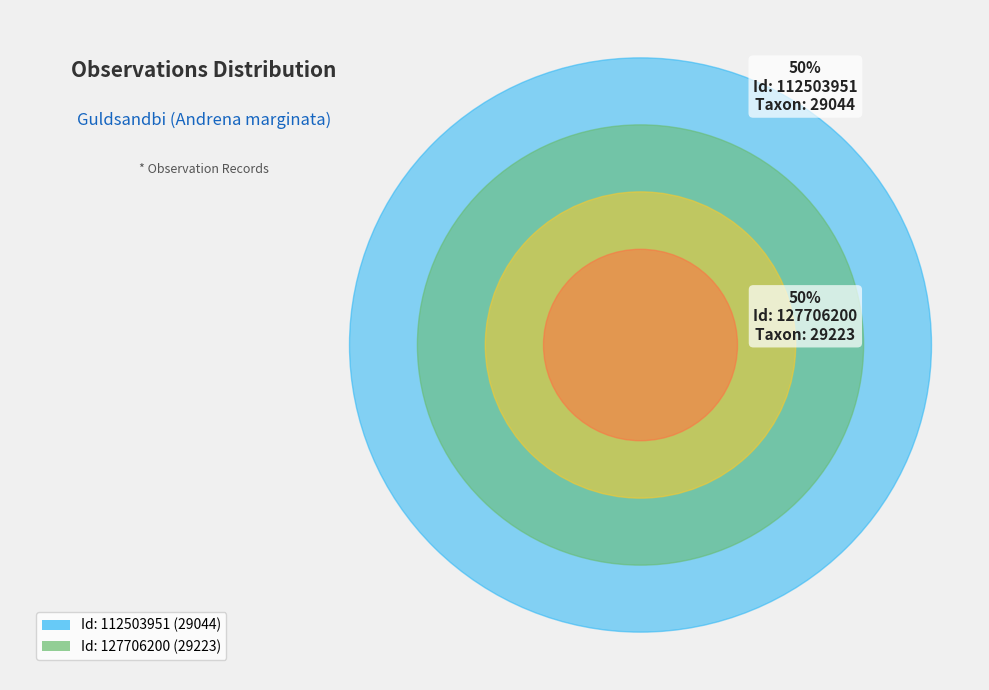

How many segments does this pie chart have?

2